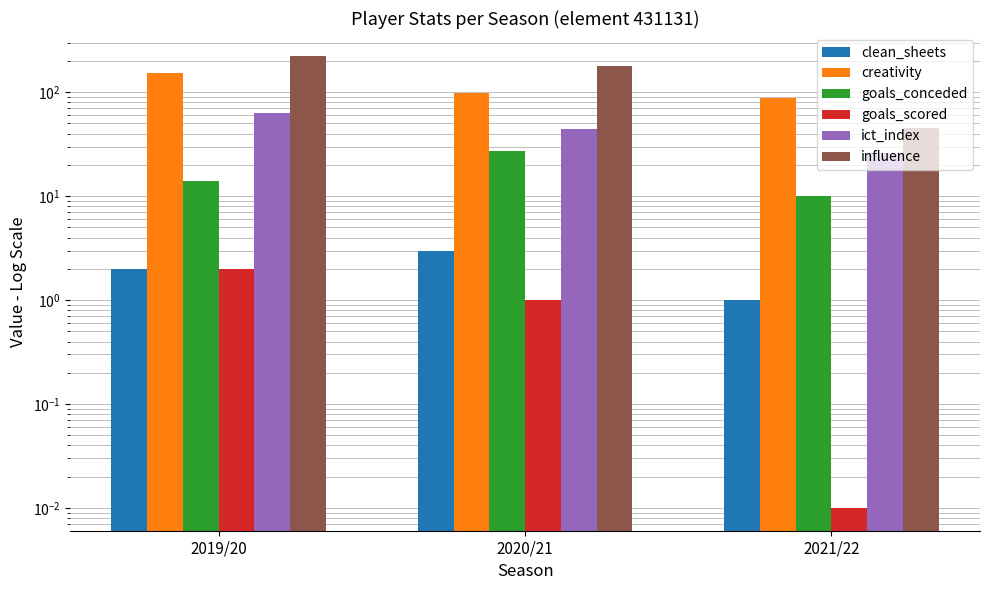

What is the spread (max minus min) of values at 2021/22?

88.2